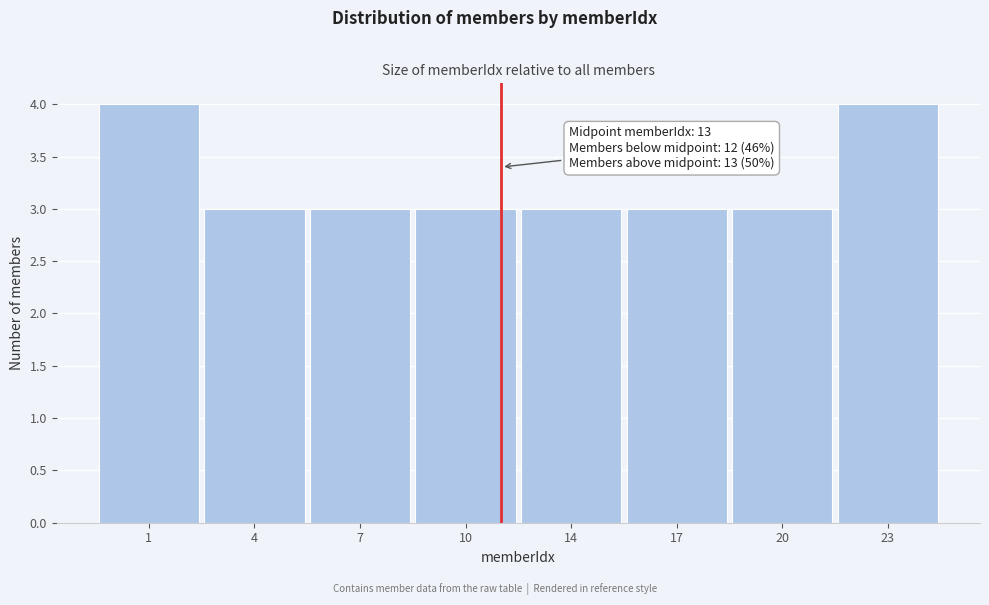

Reading left to right, what are all the values shown in this chart?

1=4	4=3	7=3	10=3	14=3	17=3	20=3	23=4